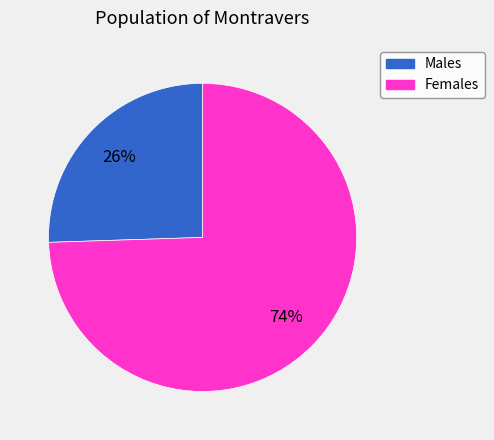

Is there a majority slice in this chart?

Yes